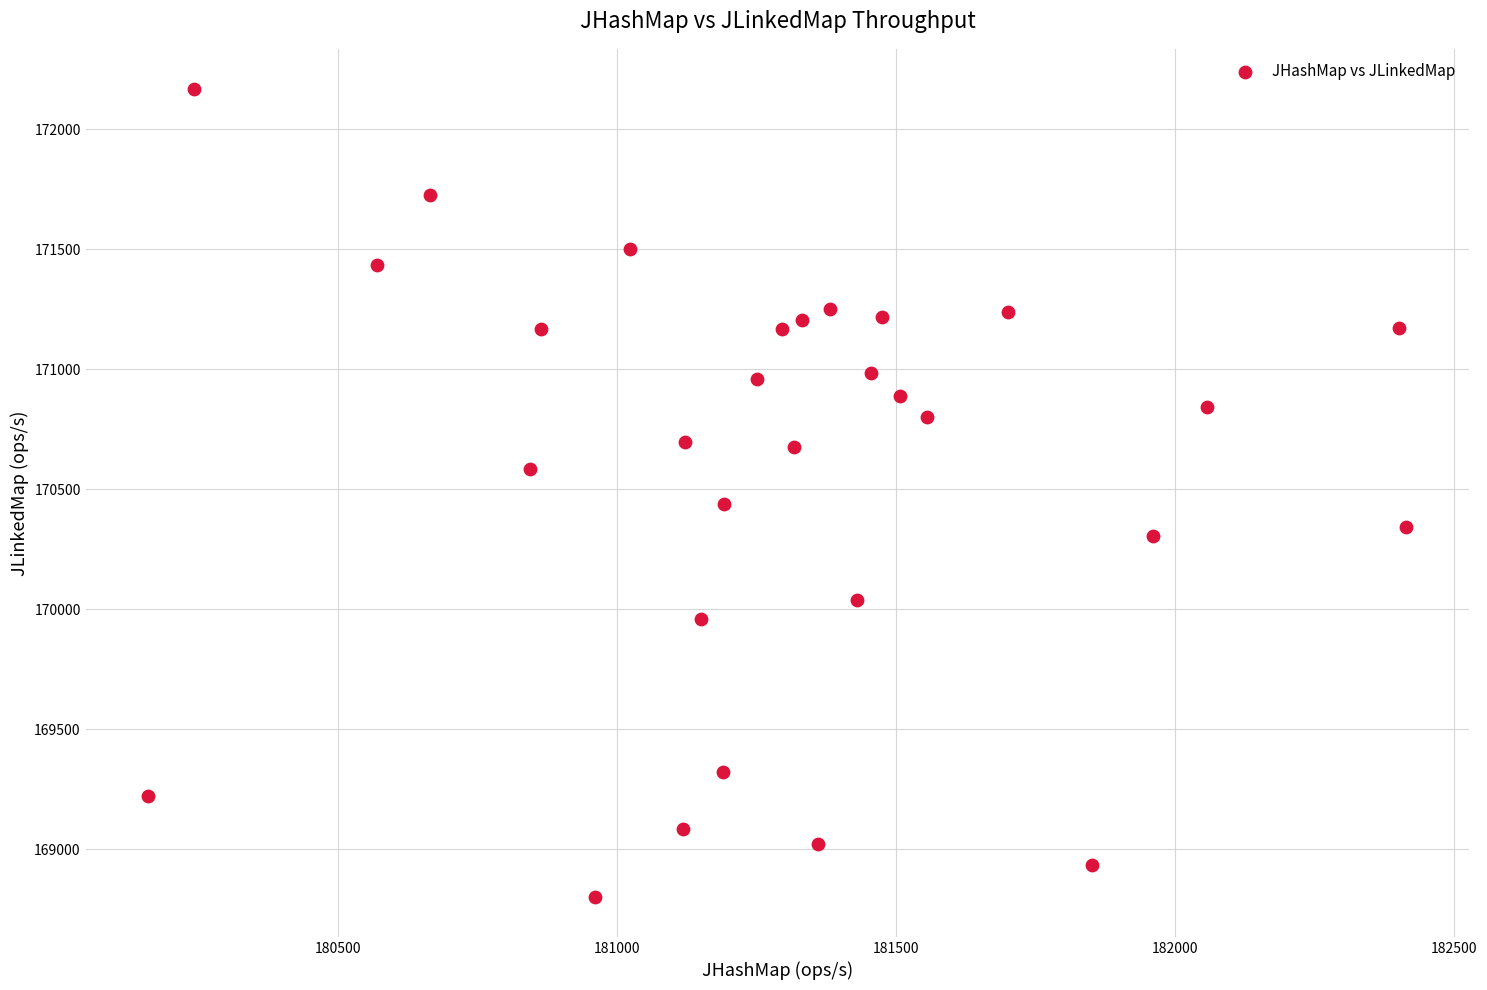

What Y value in the scatter plot is closest to 170484?

170438